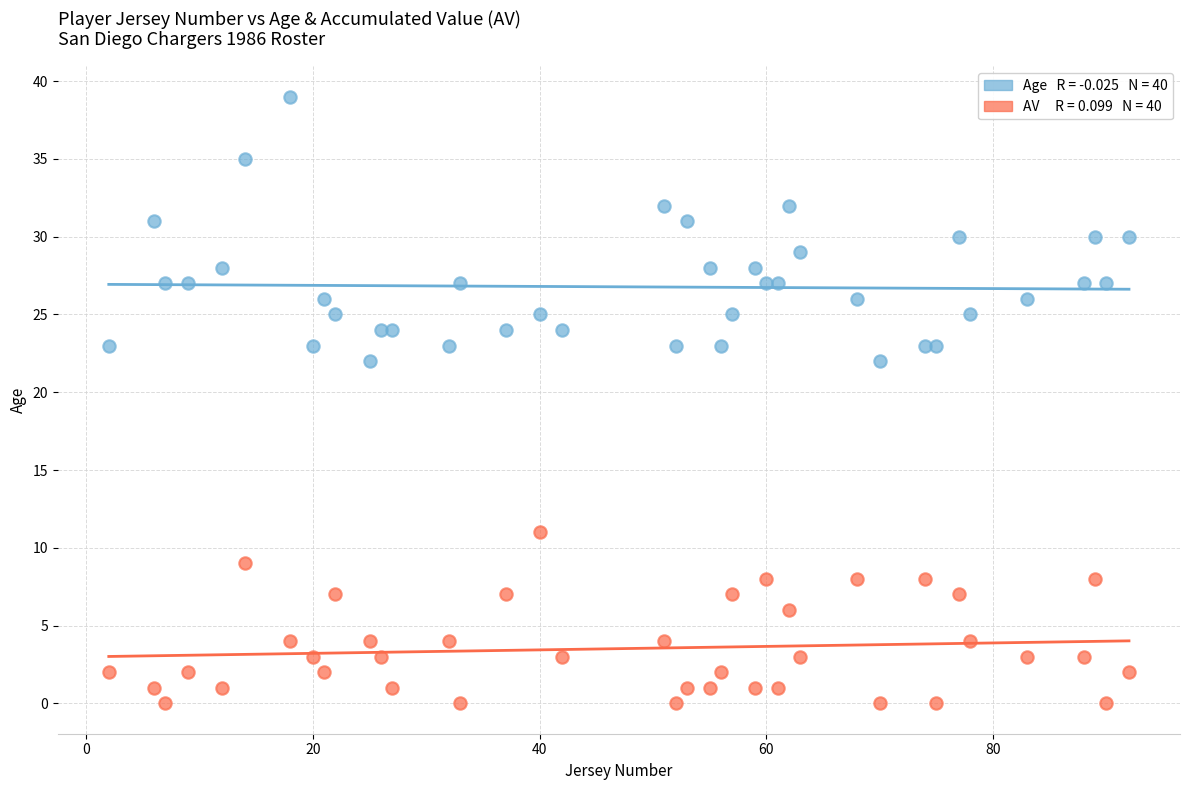

Across all data points, what is the range of Y values (max minus min)?

39